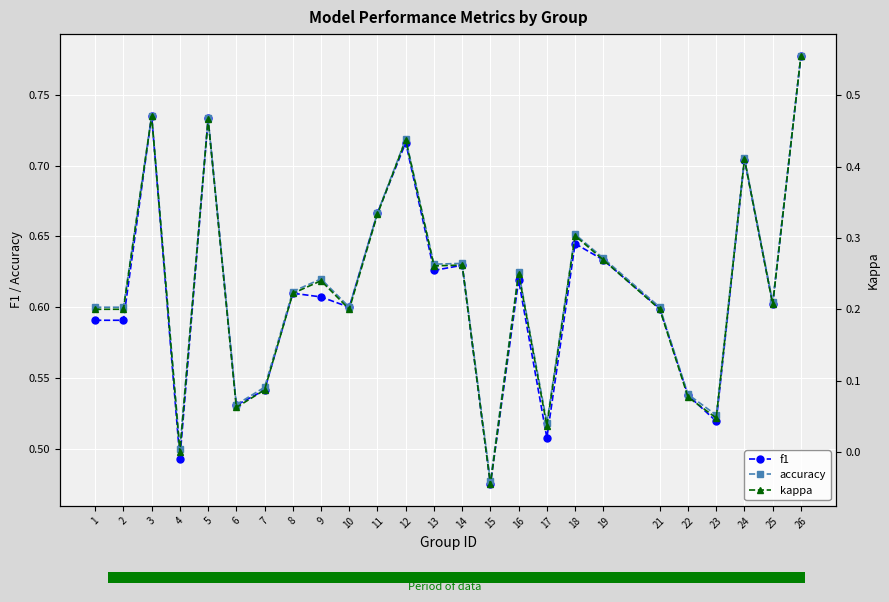

The value of kappa at 15 is -0.0. True or false?

True